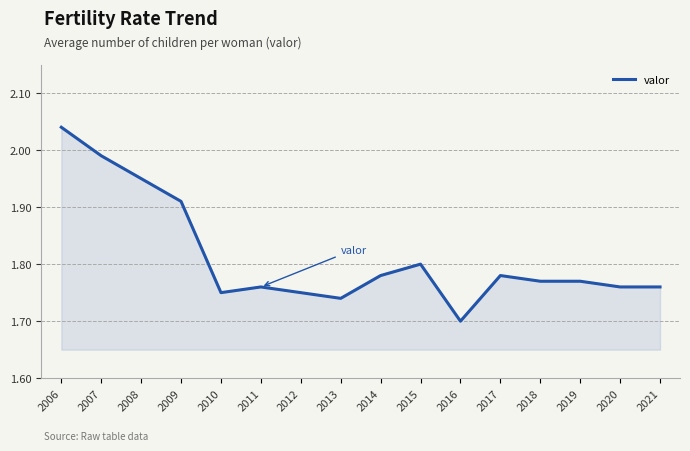

The value at 2006 is 3.6. True or false?

False